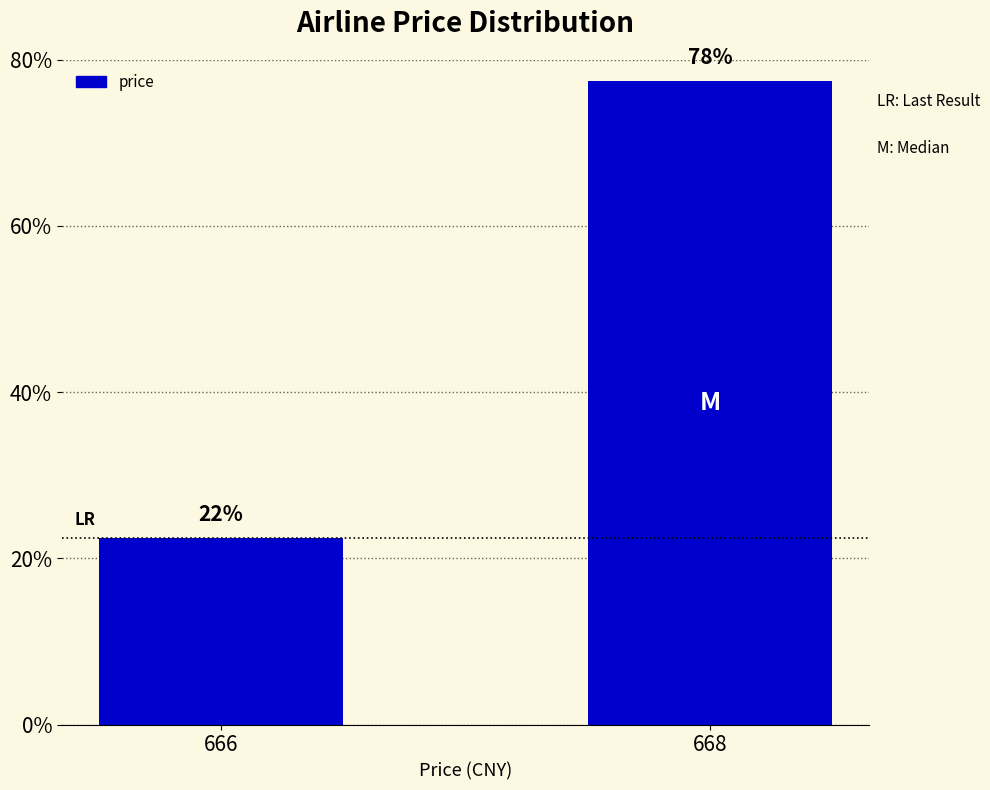

At which label is the value closest to 50?

666